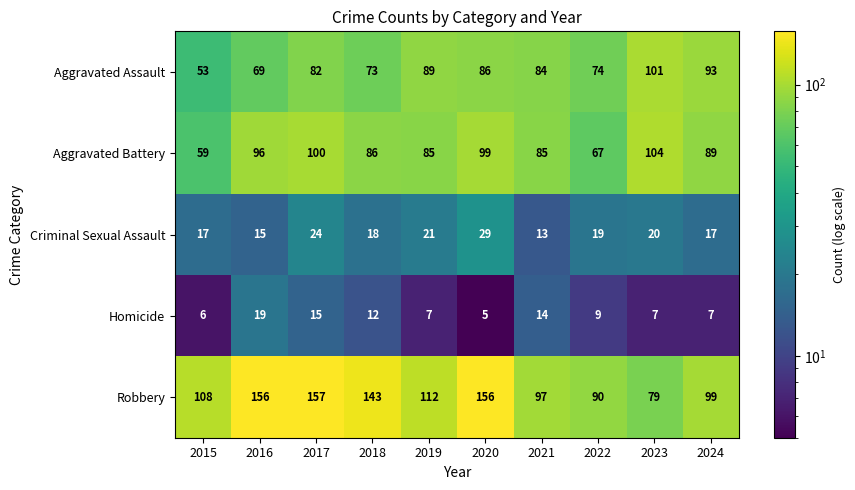

What is the total value across all series at 2021?

293